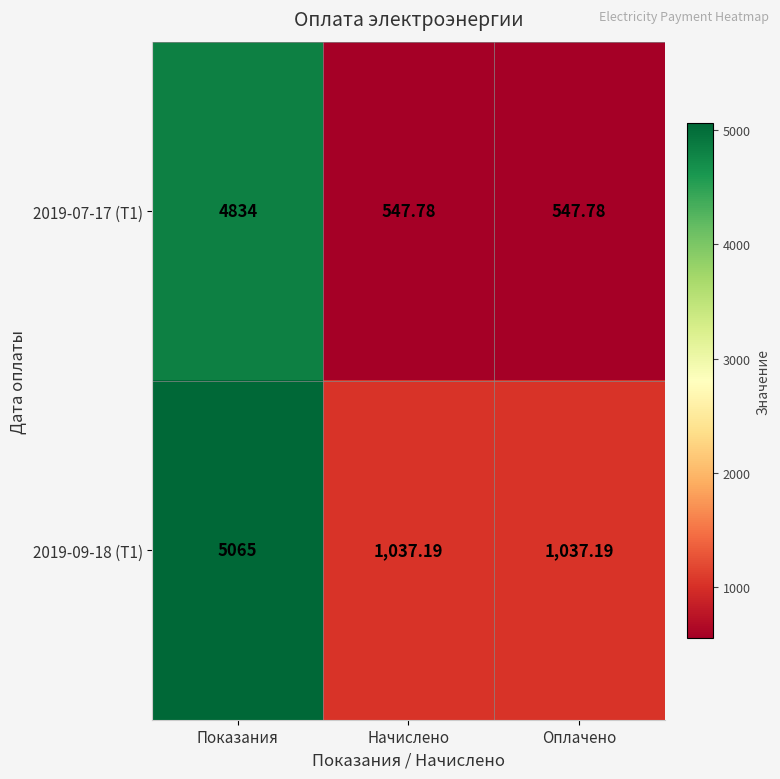

Which category has the highest value across all series?

Показания